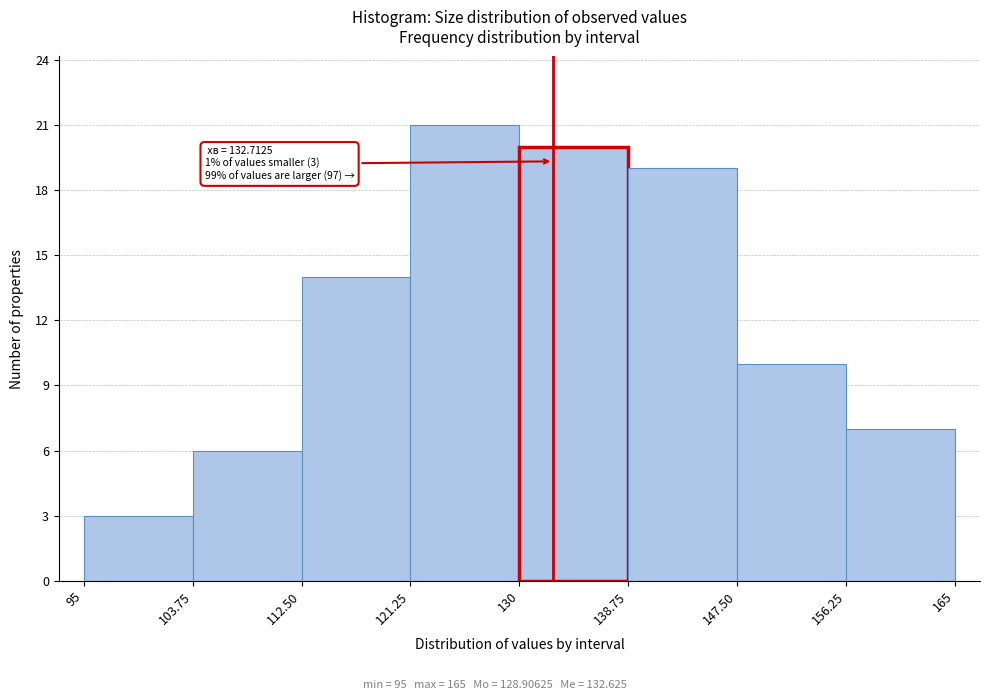

Over which range of the x-axis is the bar tallest?

121.25 to 130